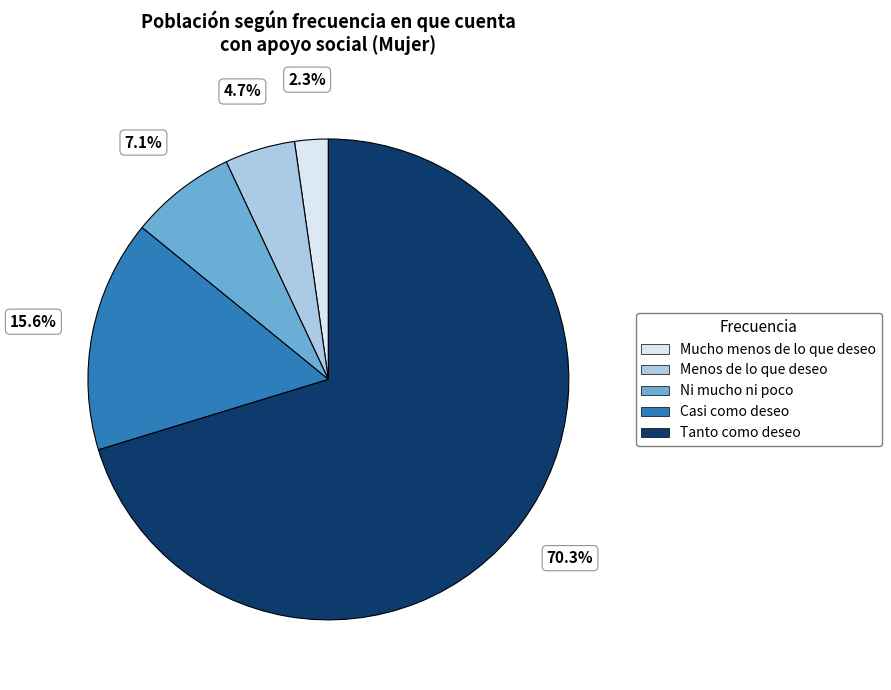

True or false: Casi como deseo accounts for 16% of the total.

True